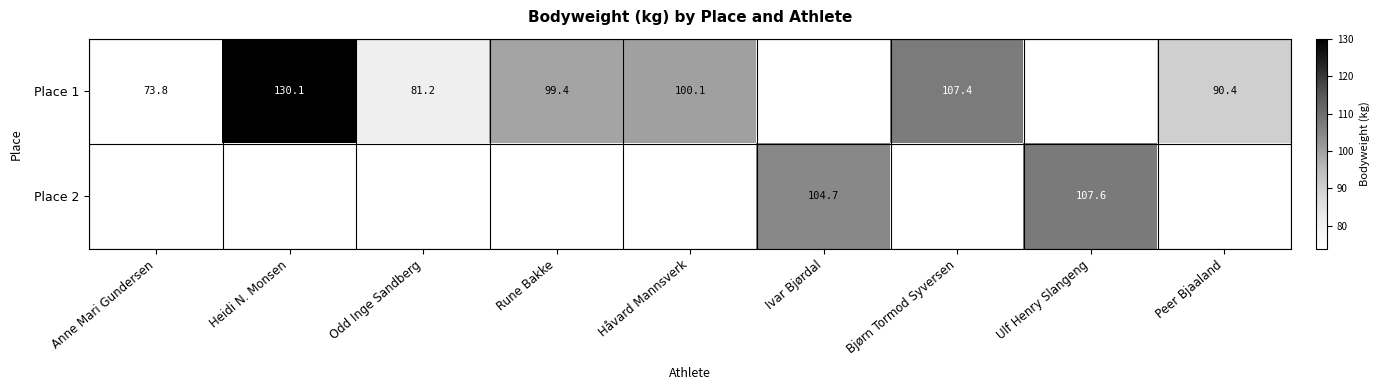

How many positive values does the Place 2 series have?

2